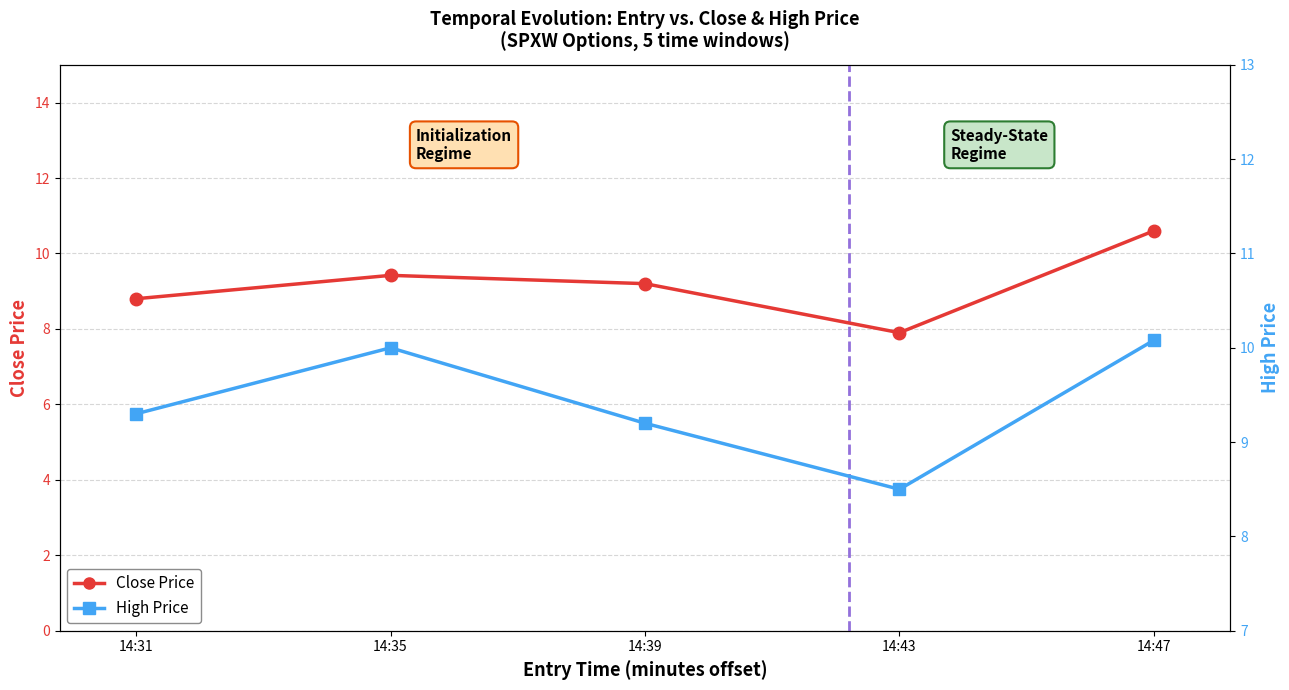

Reading right to left, extract all data points from this chart.

Close Price: 14:47=10.6	14:43=7.9	14:39=9.2	14:35=9.4	14:31=8.8
High Price: 14:47=10.1	14:43=8.5	14:39=9.2	14:35=10.0	14:31=9.3